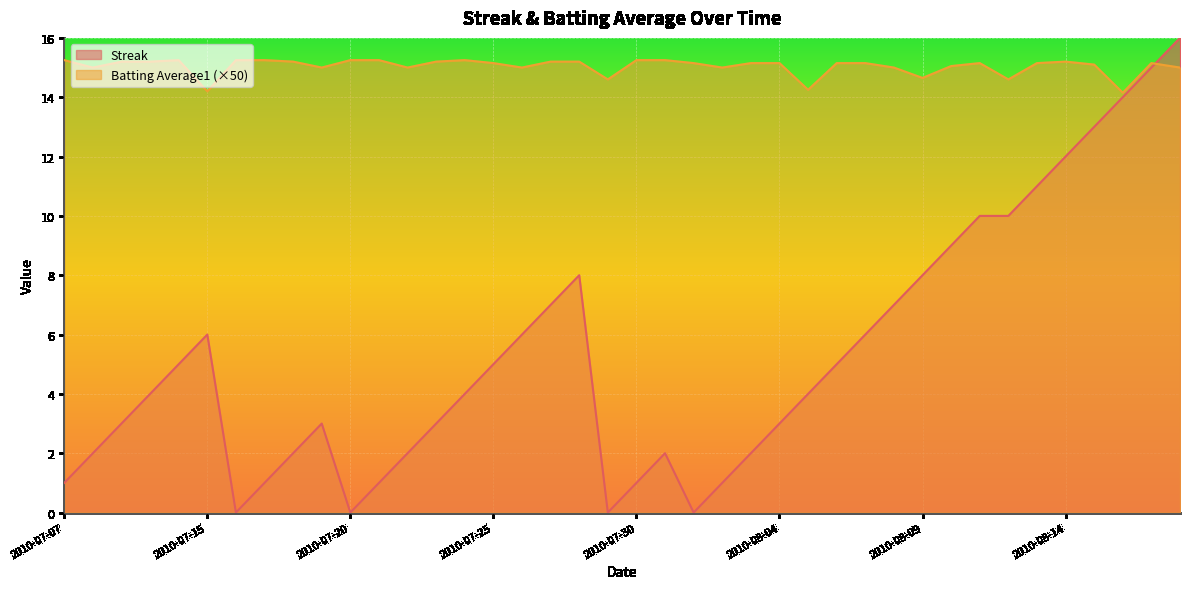

What is the average value of the Streak series?

5.3